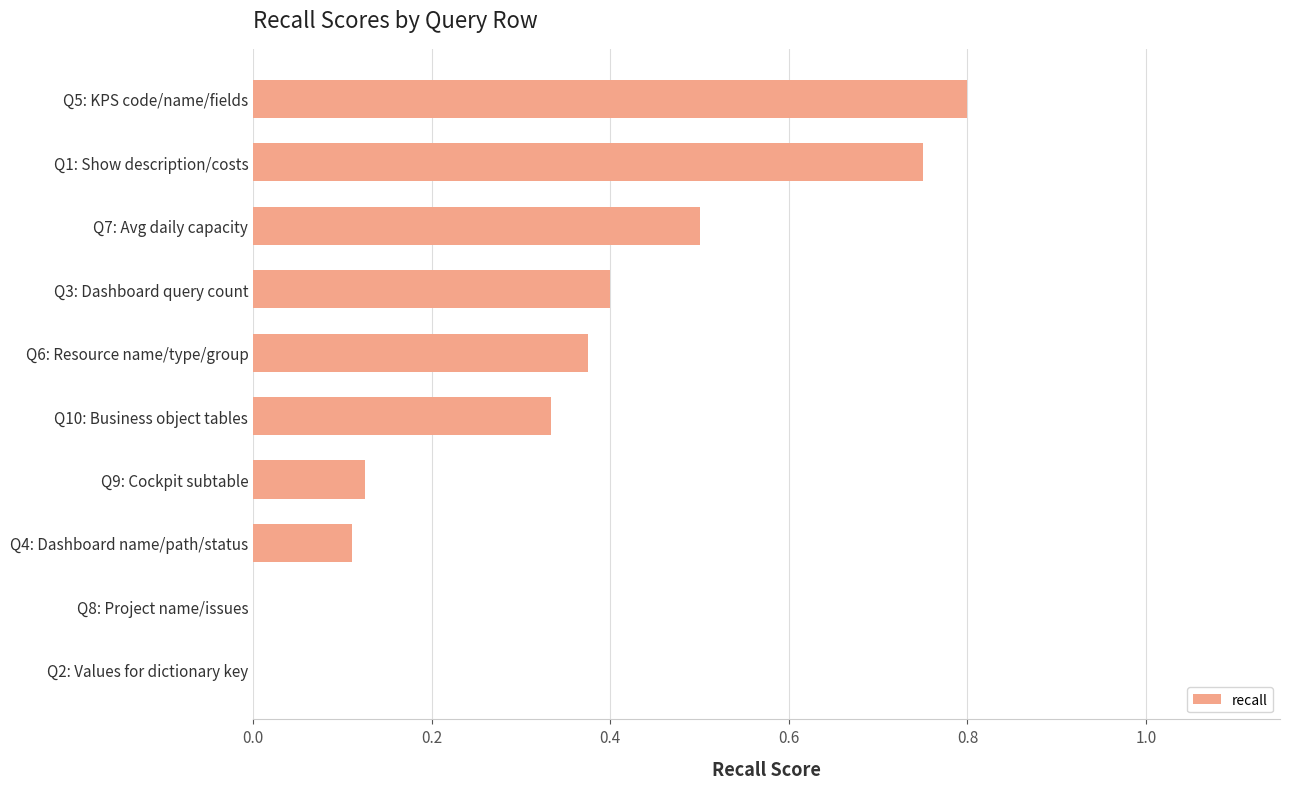

Which label corresponds to the largest value in the chart?

Q5: KPS code/name/fields